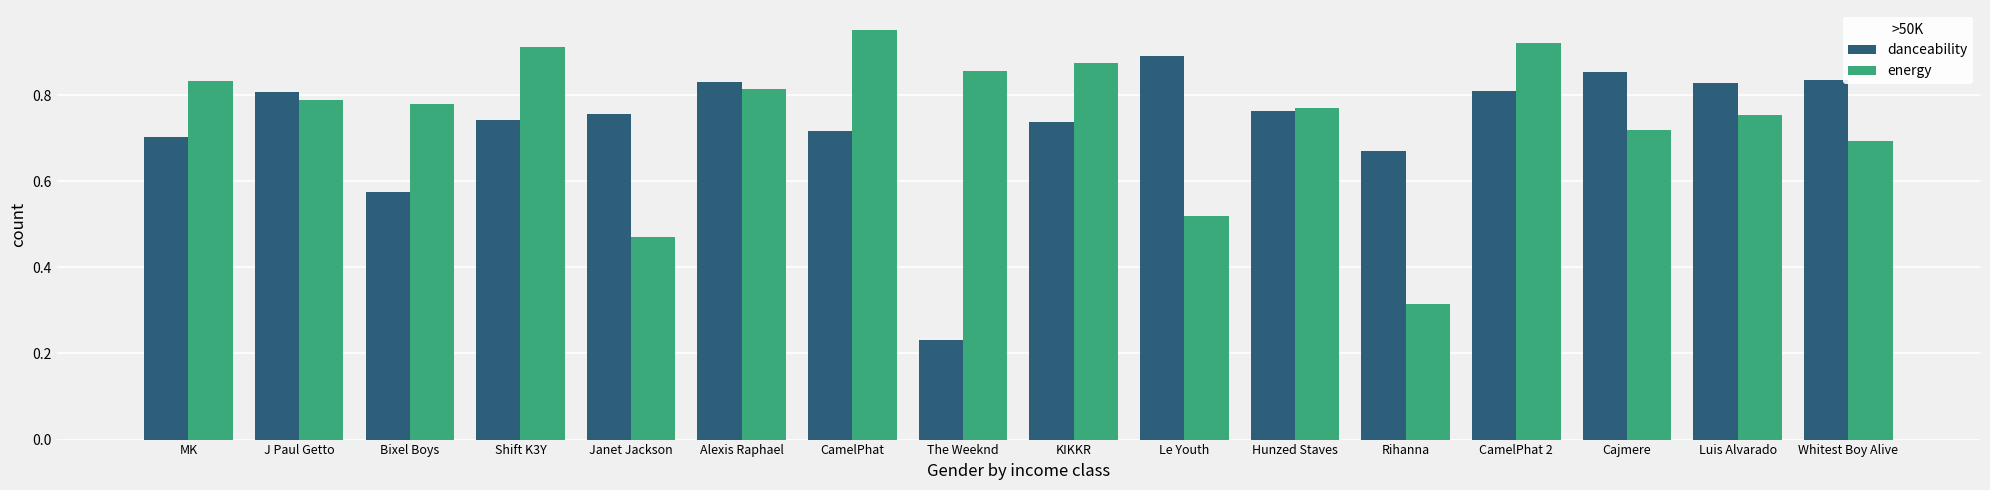

What is the difference between the danceability values at Cajmere and Shift K3Y?

0.1